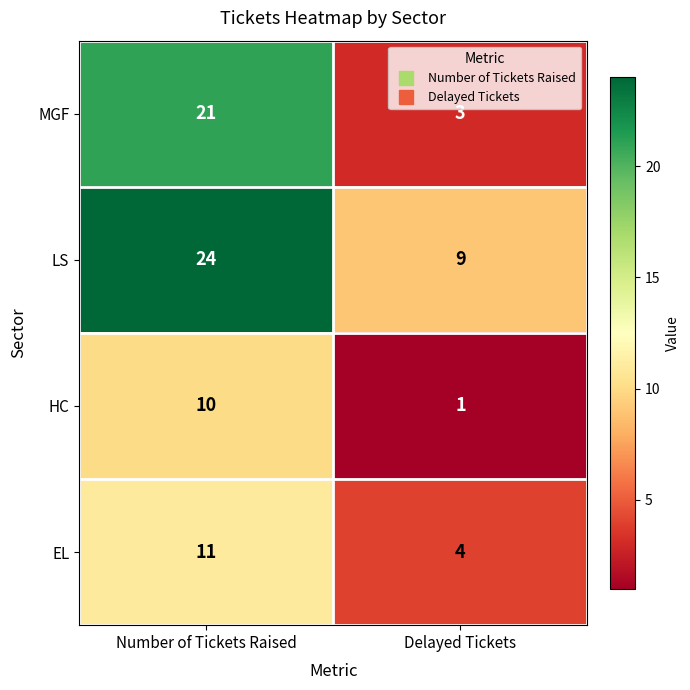

At how many categories does at least one series exceed 2?

2